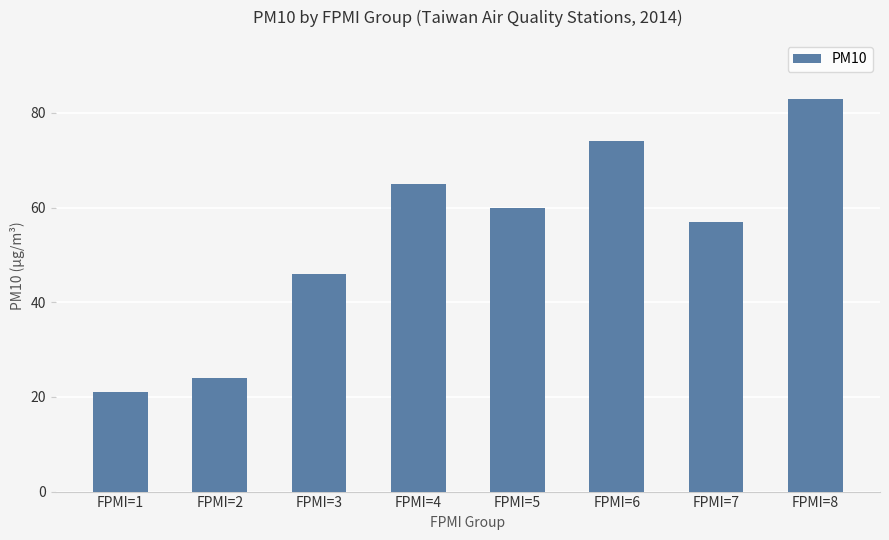

Count the values in the range 46 to 74.

5